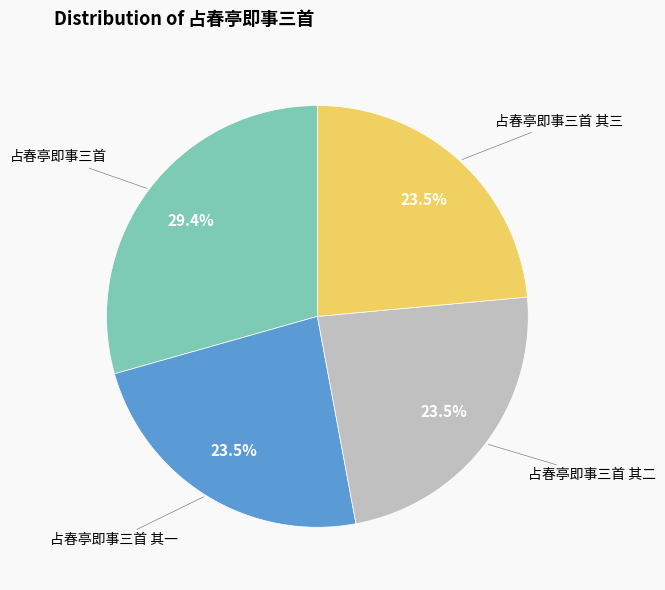

Is there any slice that represents more than half of the pie?

No